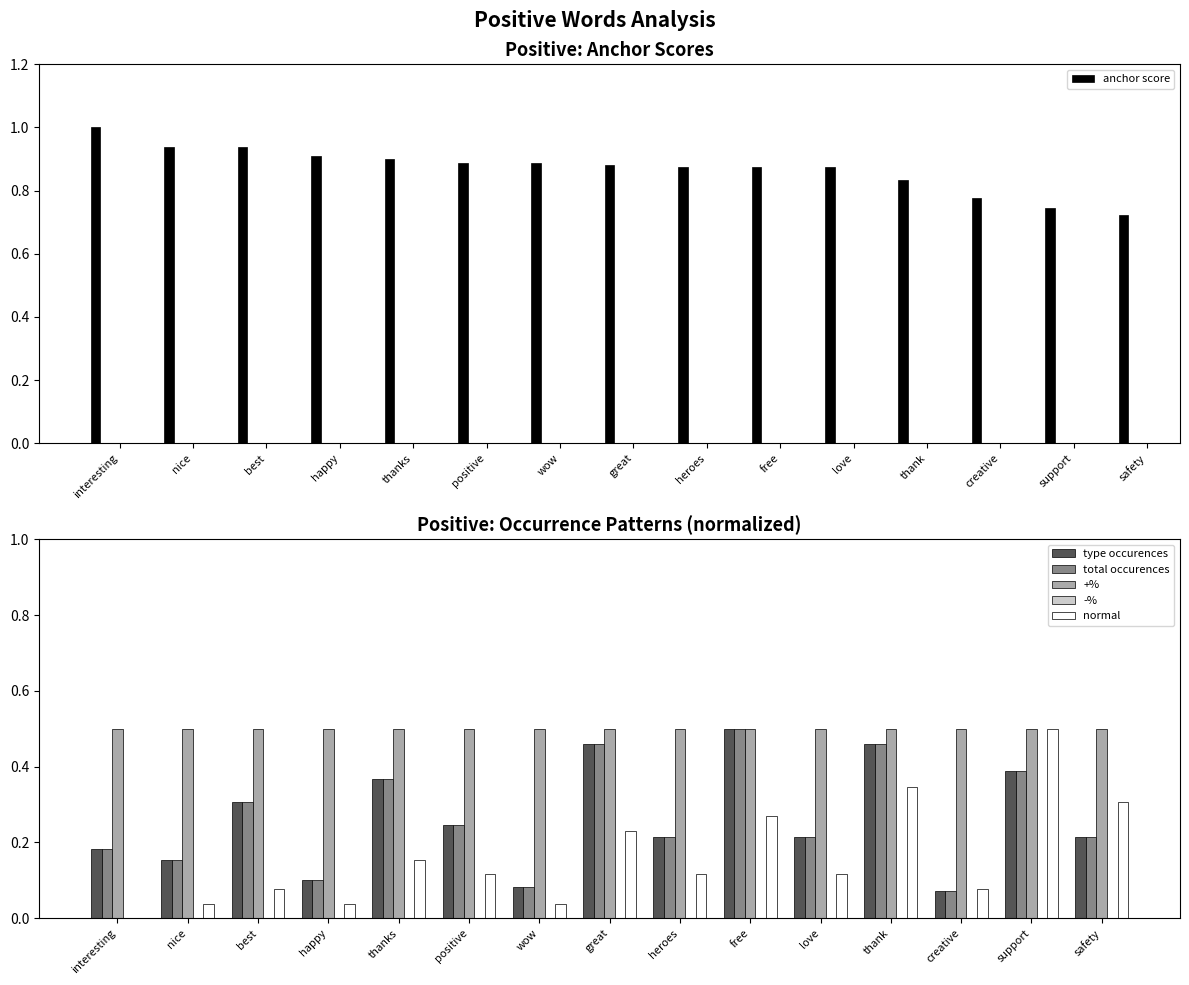

Which label corresponds to the smallest value in the chart?

interesting